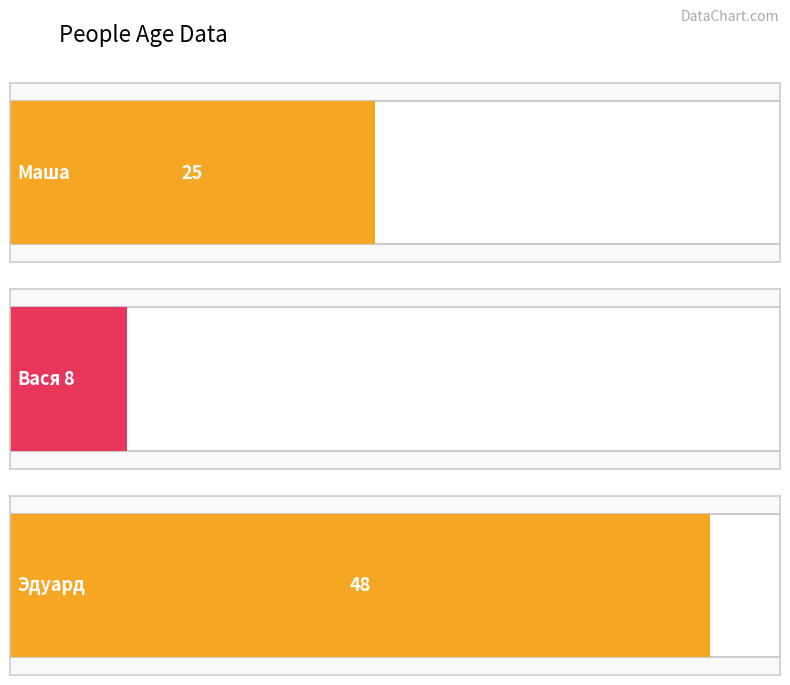

Reading right to left, what are all the values shown in this chart?

48	8	25